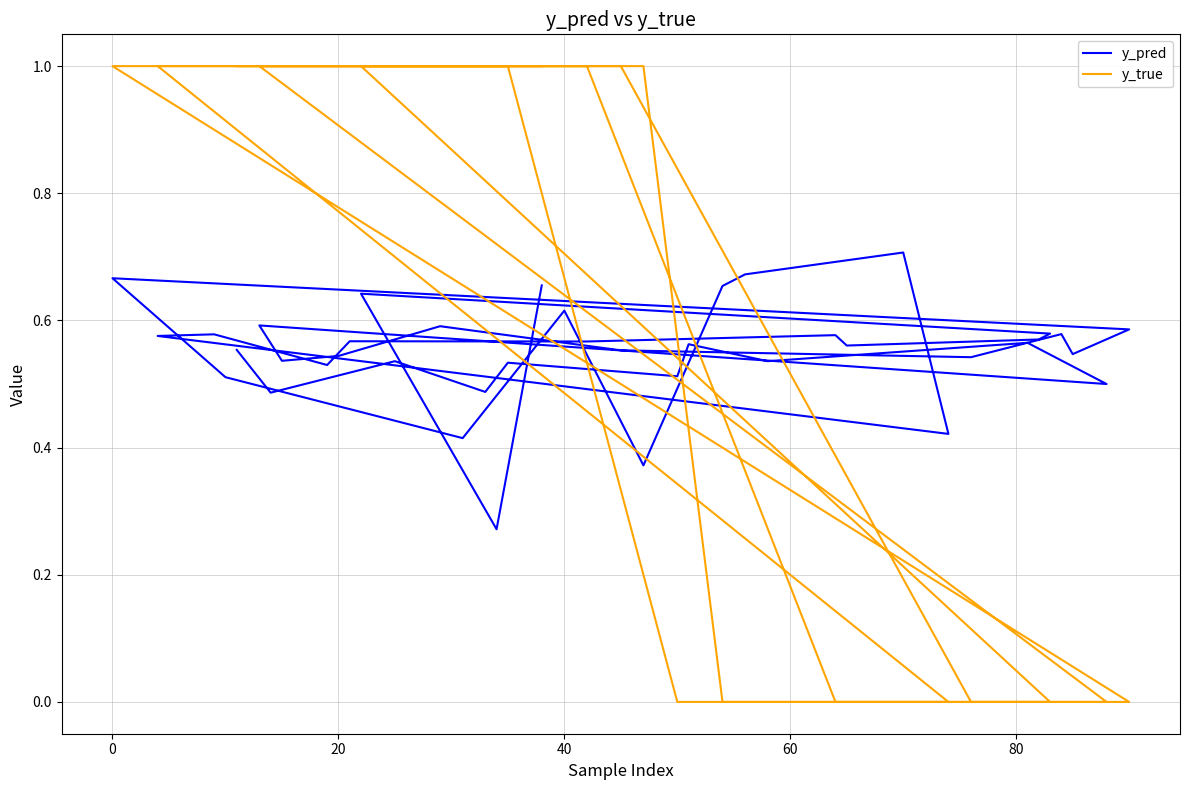

True or false: y_pred and y_true intersect in this chart.

True